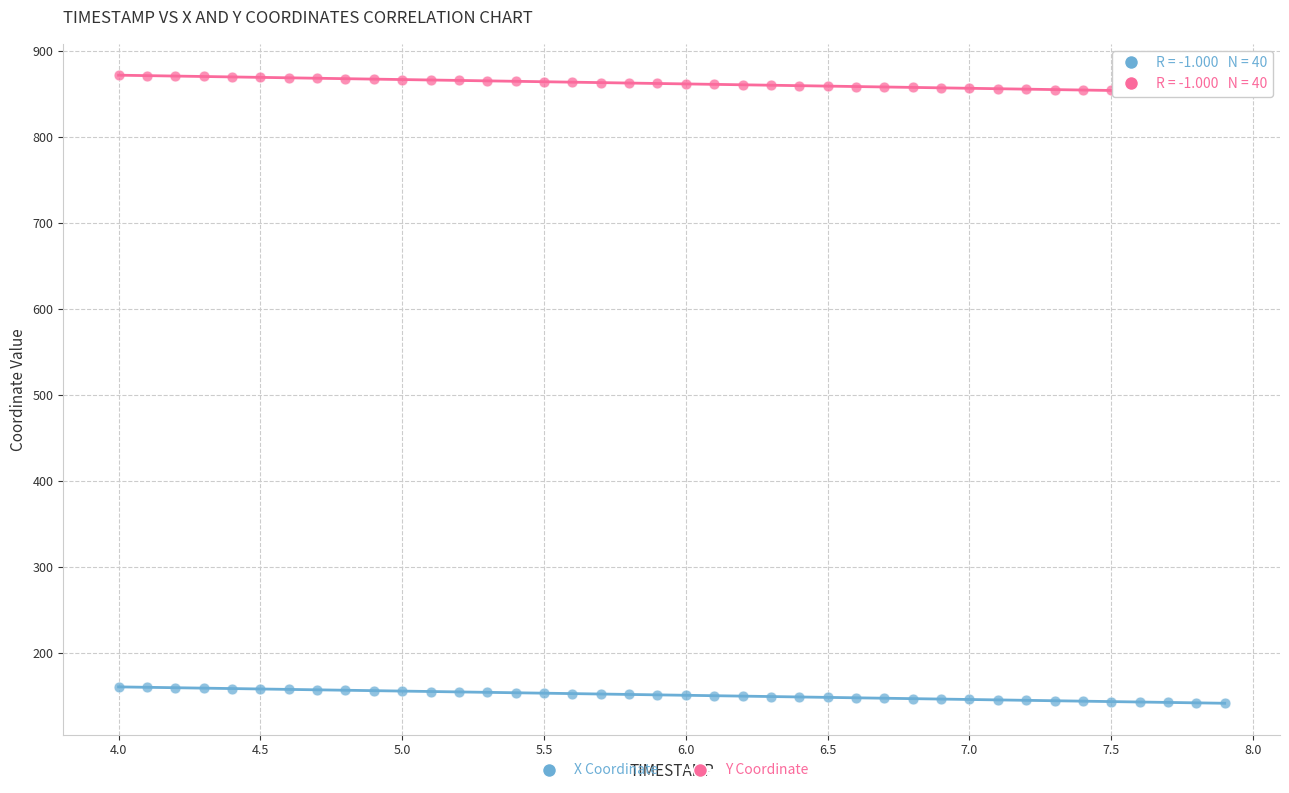

What is the X range (max minus min) for the scatter plot?

3.9